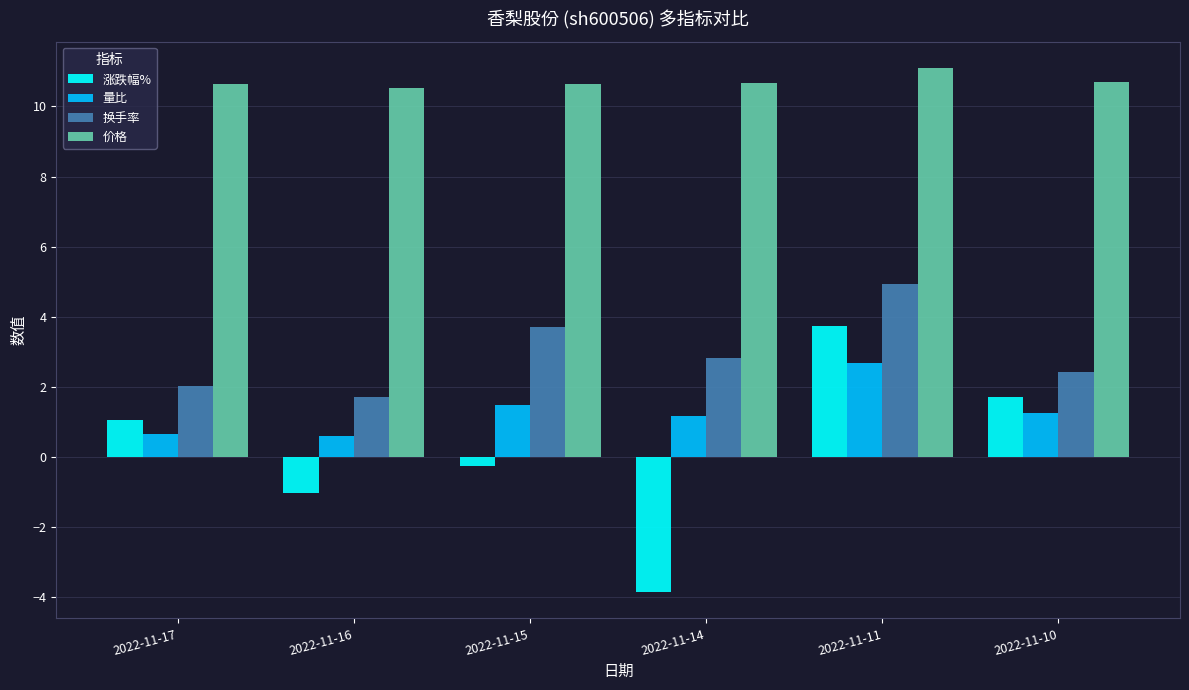

How many categories are shown in the chart?

6